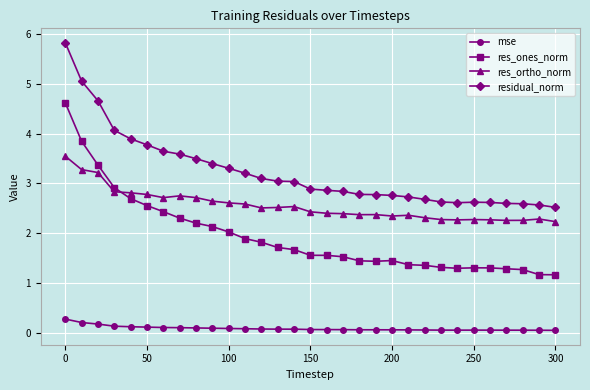

In residual_norm, how many points are higher than both neighbors (excluding endpoints)?

1